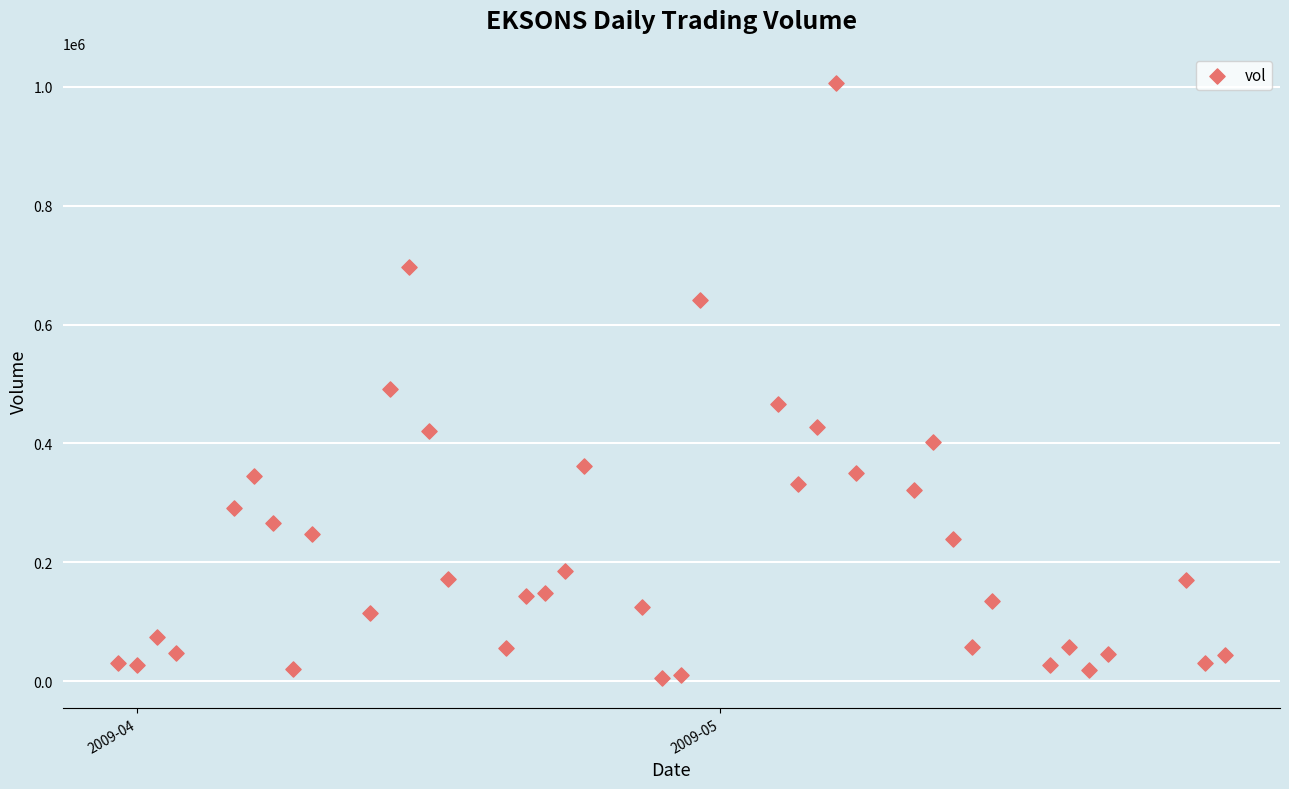

What is the range of X values (max minus min)?

57